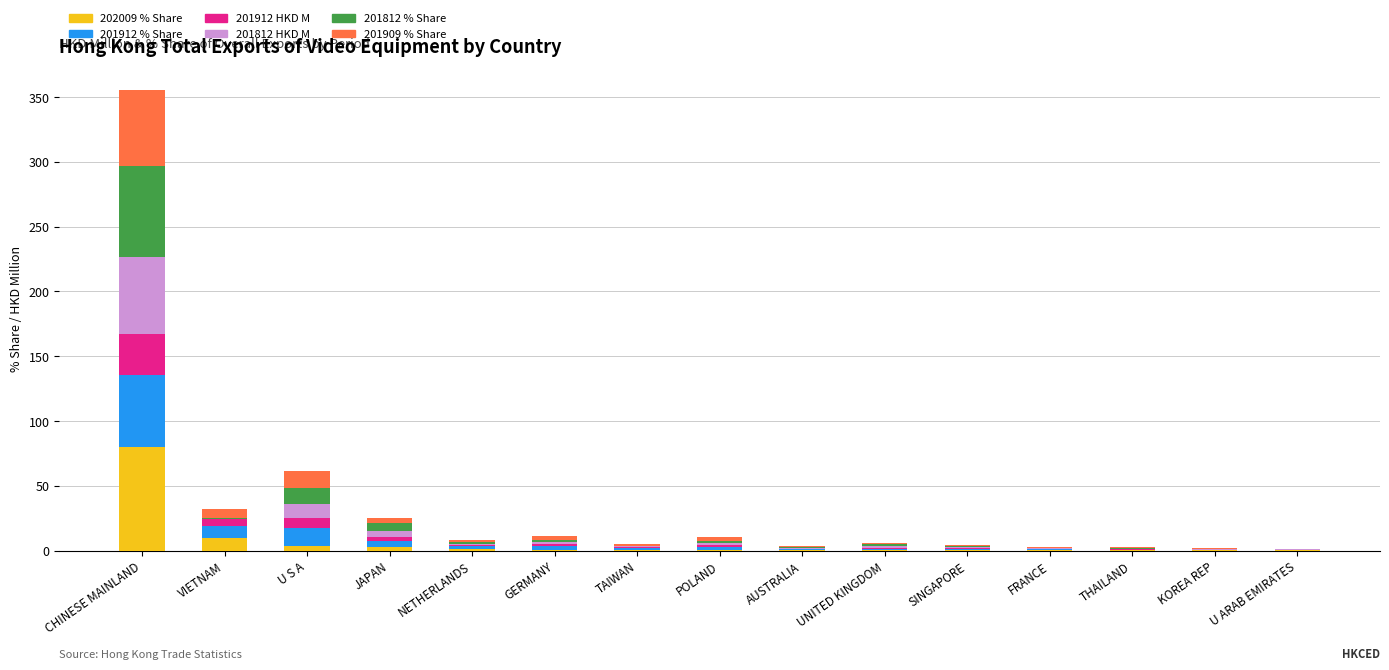

What is the highest value of the 202009 % Share series?

80.2